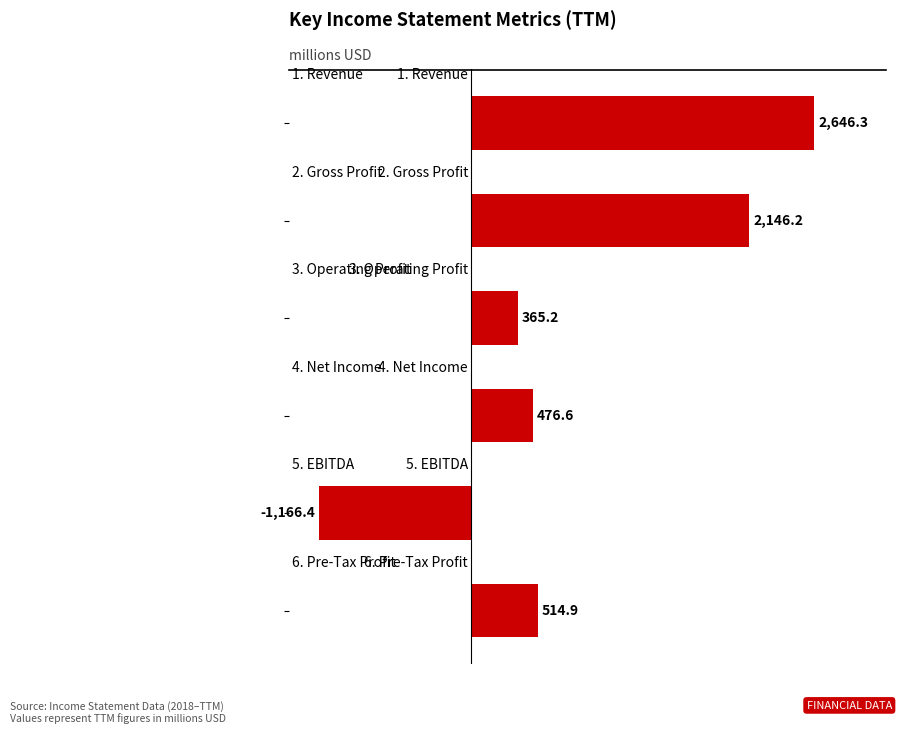

What is the value of the 4th bar from the top?

476.6